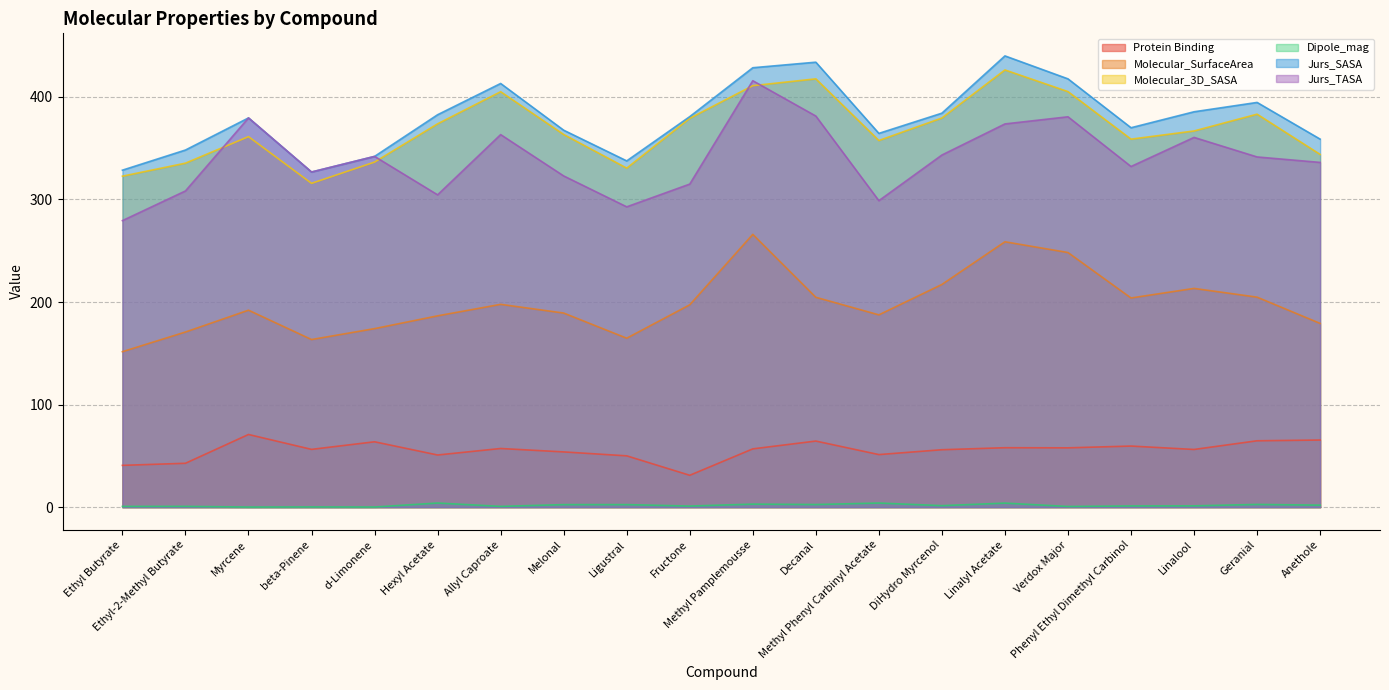

What position from the right is Myrcene?

18